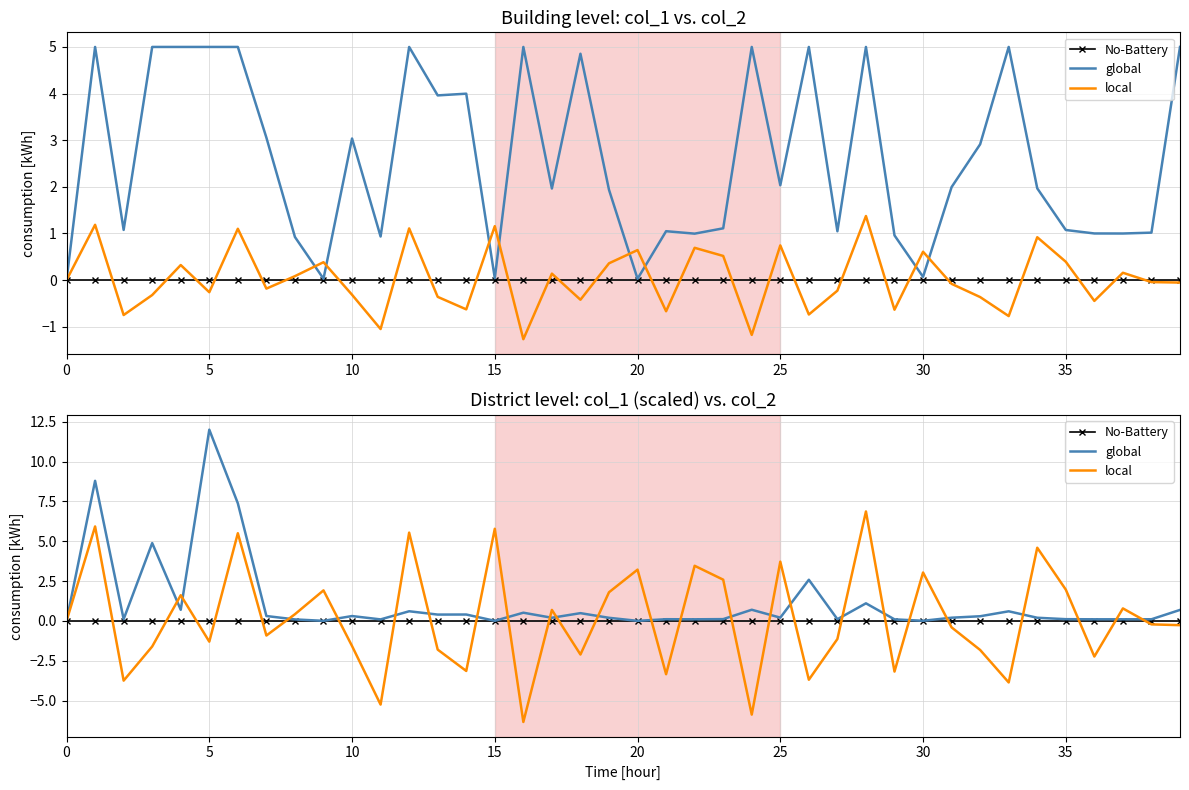

What is the label of the 10th point from the left?

9